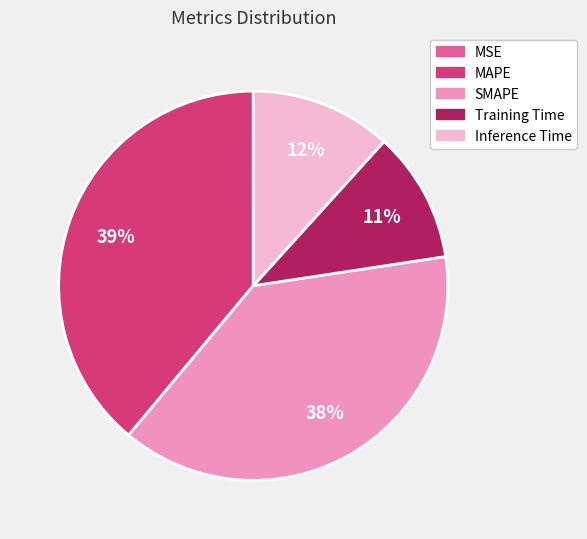

Is the sum of Training Time and SMAPE greater than half?

No